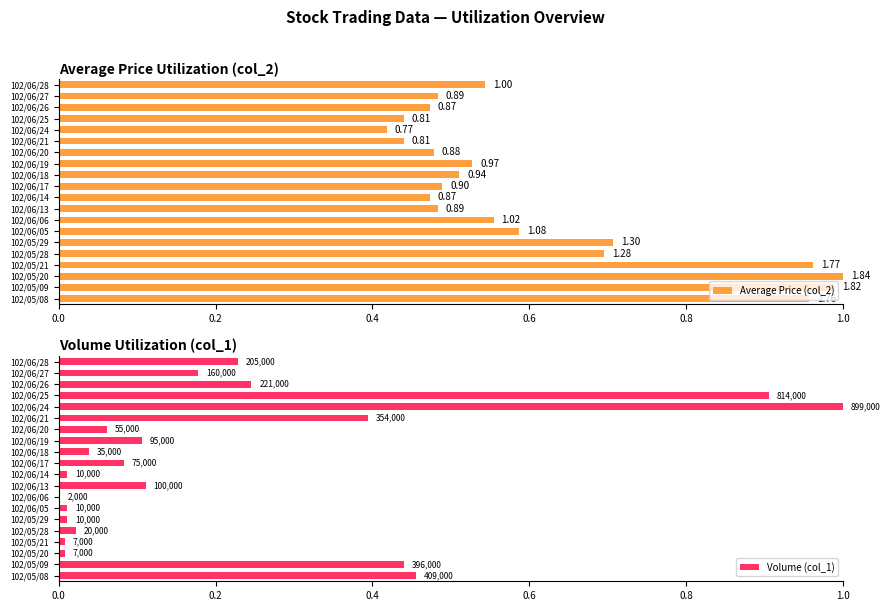

The Volume (col_1) series shows 0.0 at 102/05/28. True or false?

False